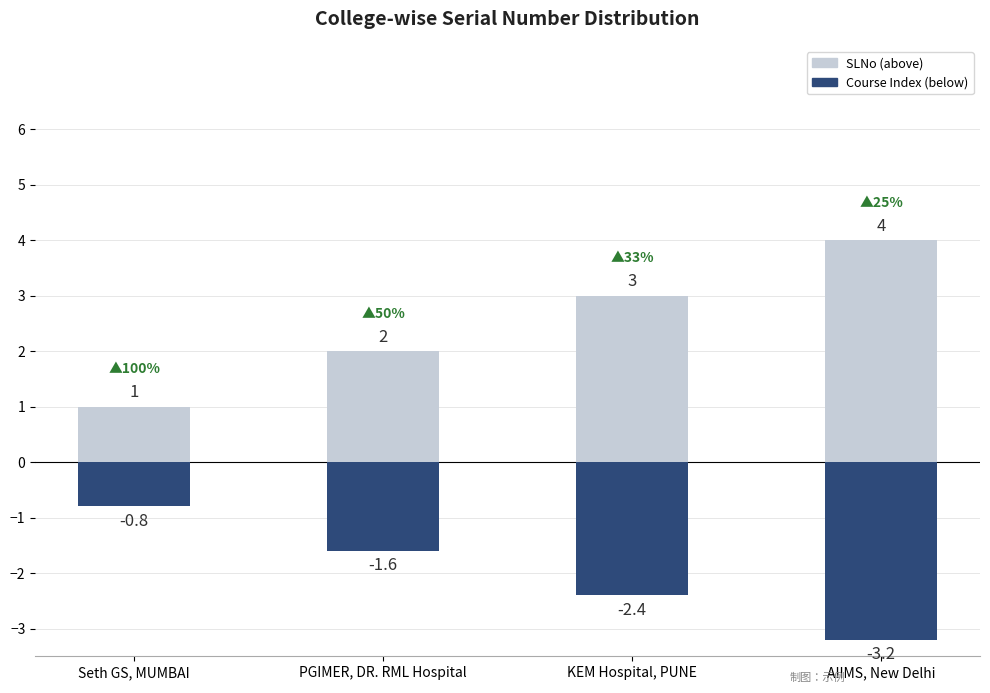

What is the difference between the highest and lowest values at Seth GS, MUMBAI?

1.8